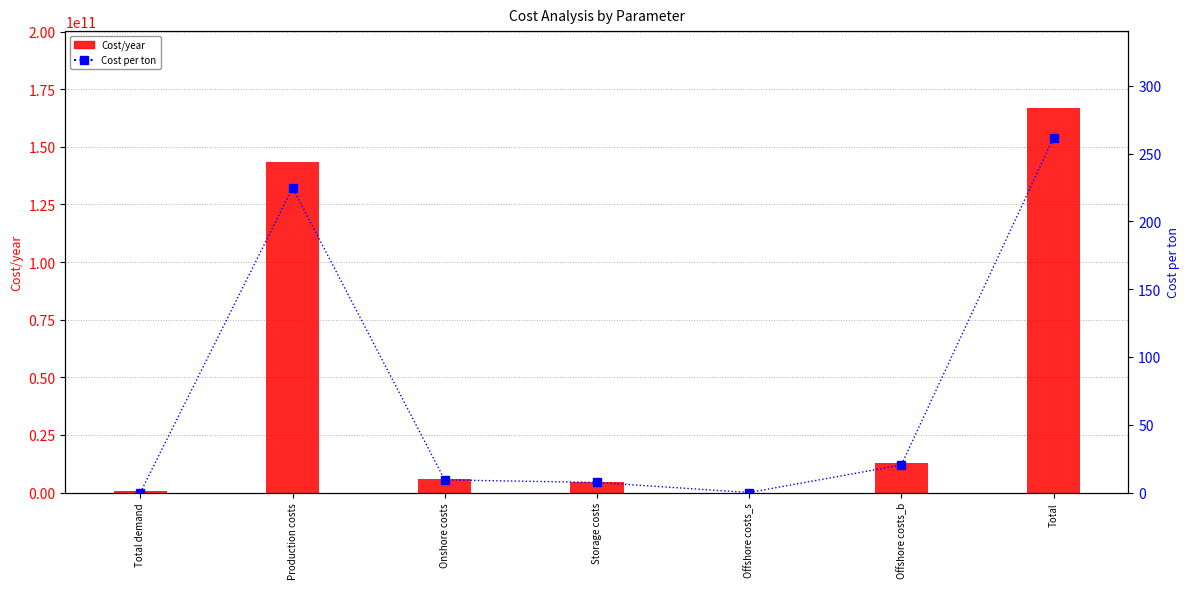

List the labels in order of Cost/year value, largest first.

Total, Production costs, Offshore costs_b, Onshore costs, Storage costs, Total demand, Offshore costs_s